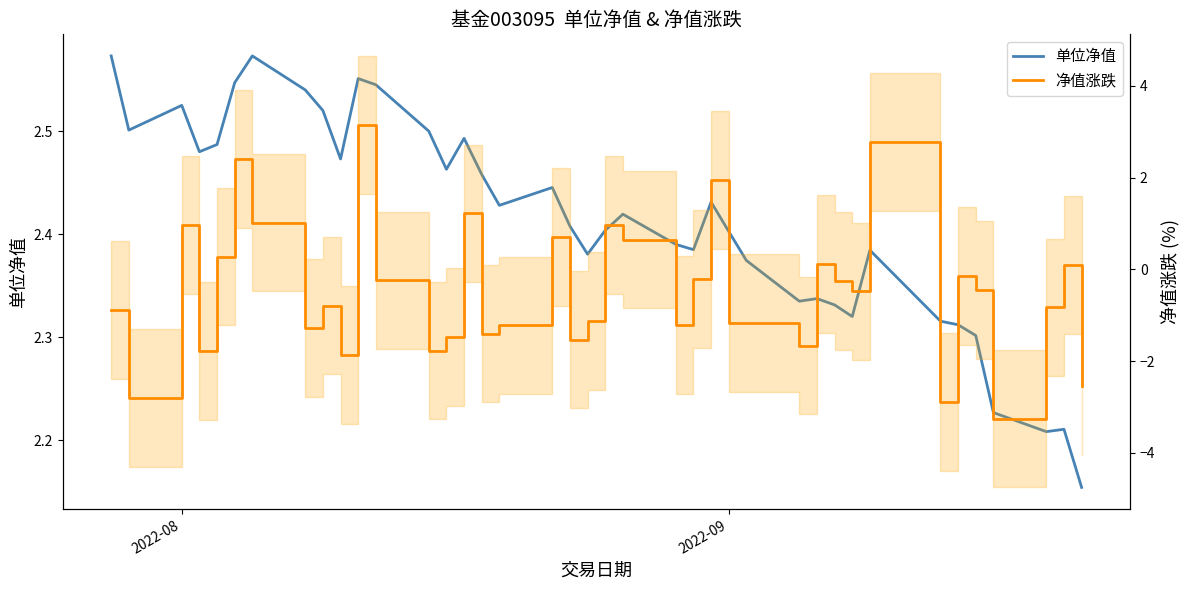

What is the average value of the 单位净值 series?

2.4